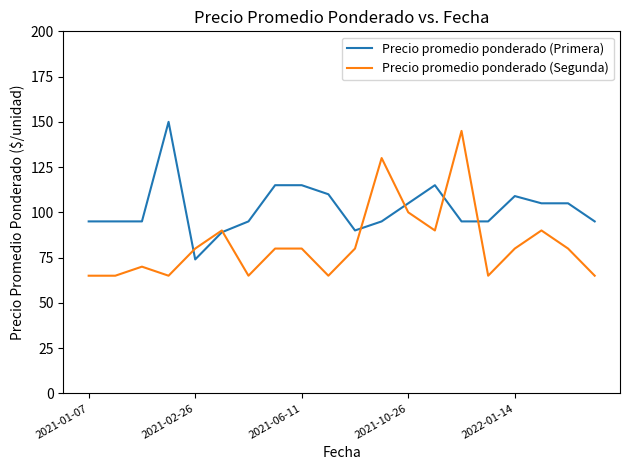

List the series in order of their overall mean, lowest first.

Precio promedio ponderado (Segunda), Precio promedio ponderado (Primera)